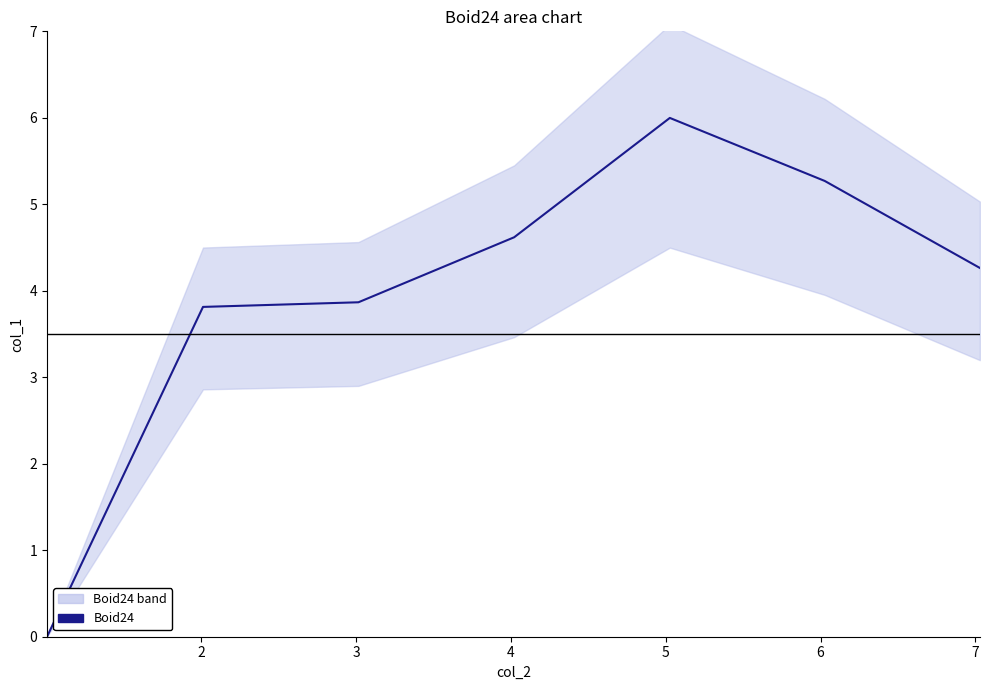

Is it true that the value at 2 is 3.8?

True